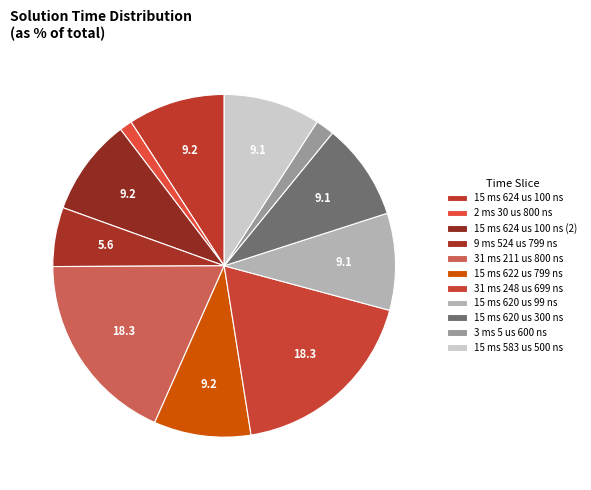

How many segments does this pie chart have?

11